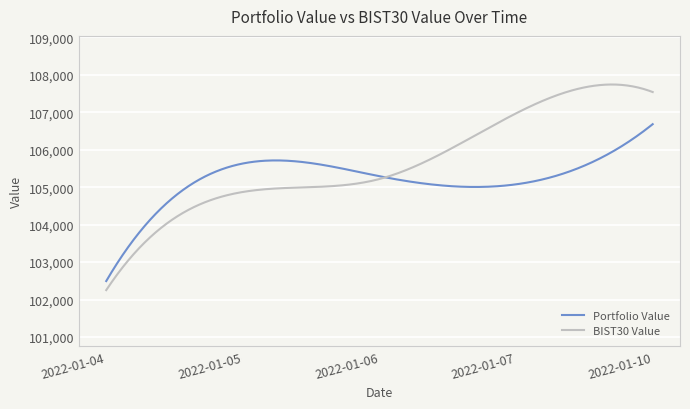

List the series in order of their peak value, highest first.

BIST30 Value, Portfolio Value